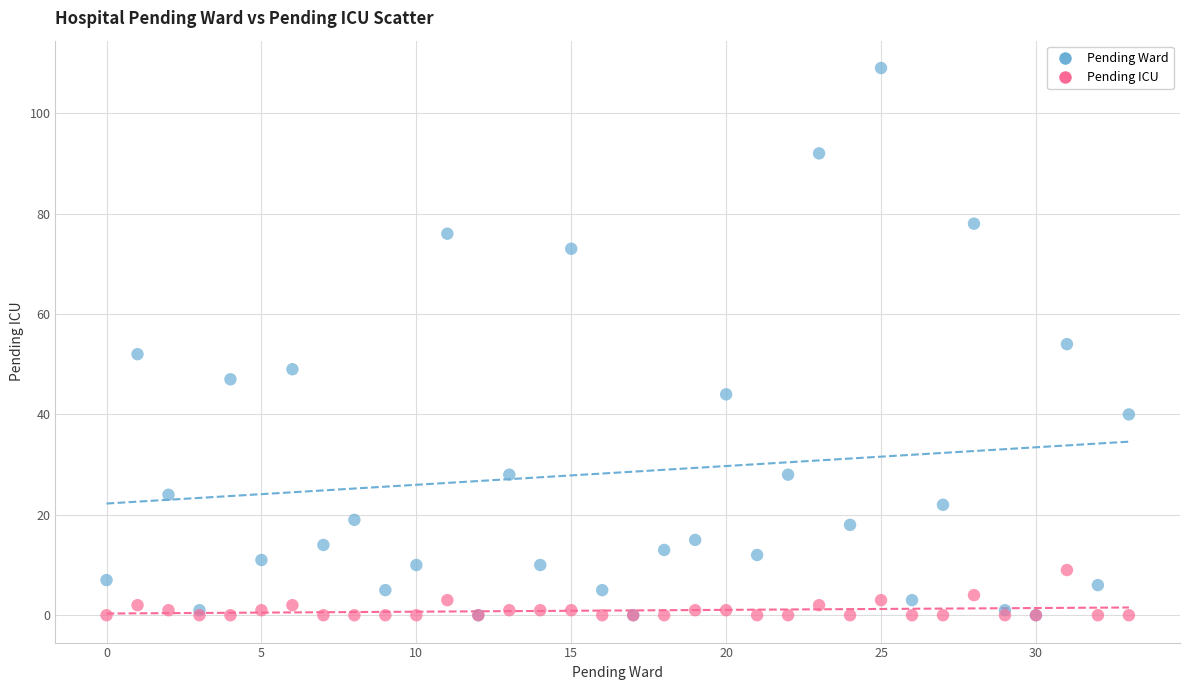

What are all the series names shown in the legend?

Pending Ward, Pending ICU